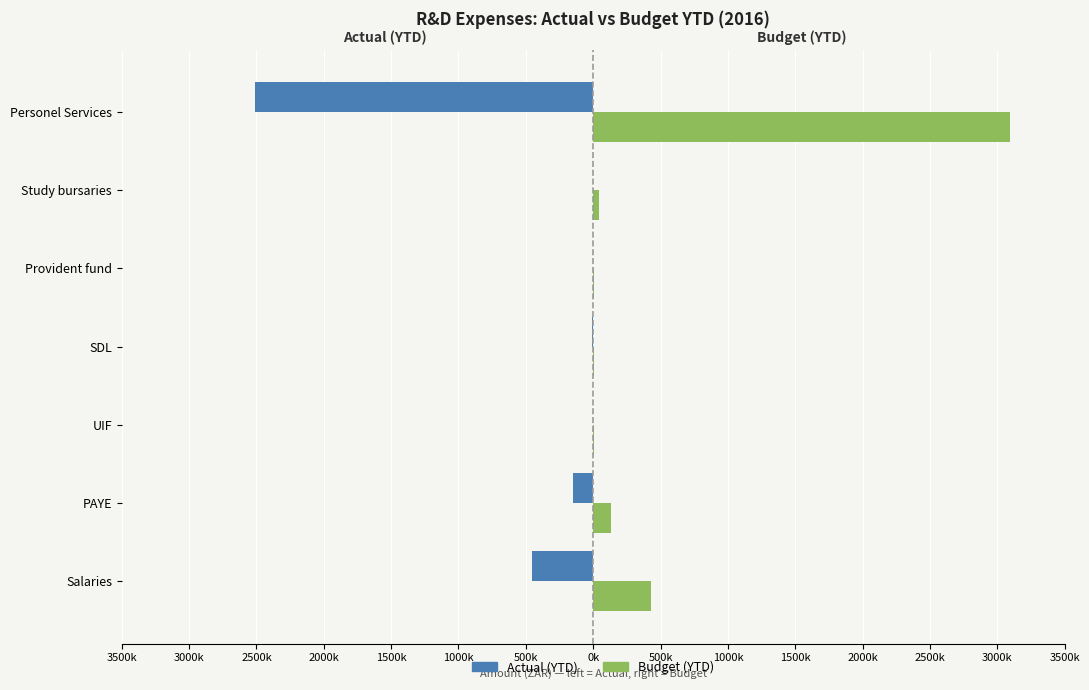

Reading left to right, list all the values displayed in this chart.

Actual (YTD): -456370.5	-146276.9	-4461.6	-6216.3	0.0	0.0	-2510022.6
Budget (YTD): 425685.3	129306.4	4036.8	5599.9	5226.1	42000.0	3093970.1